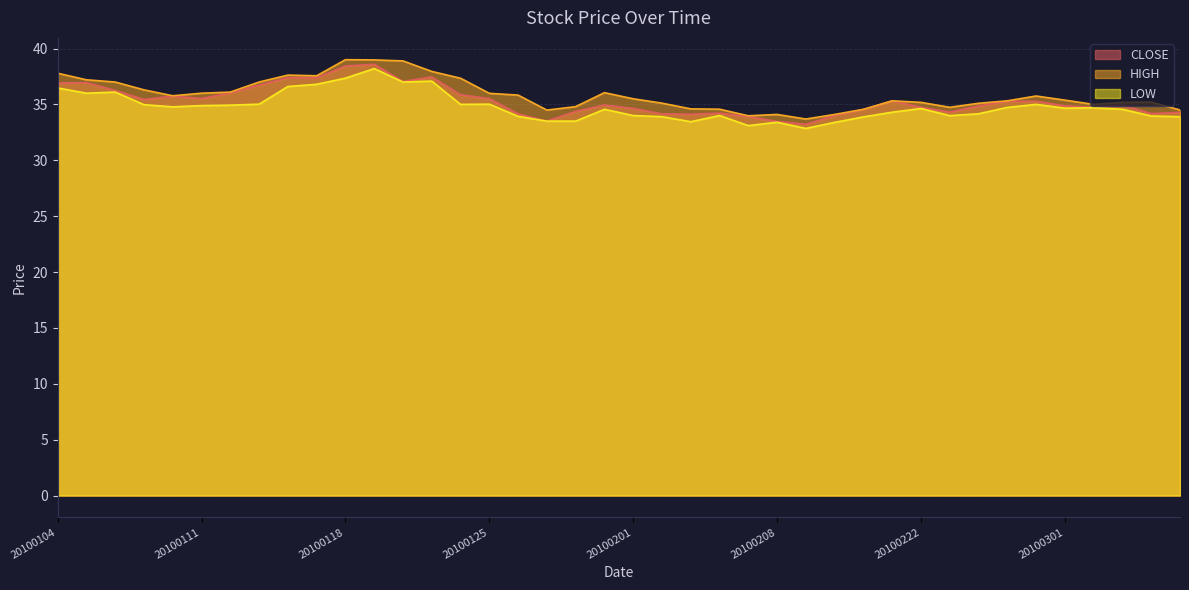

What is the smallest value displayed?

32.9